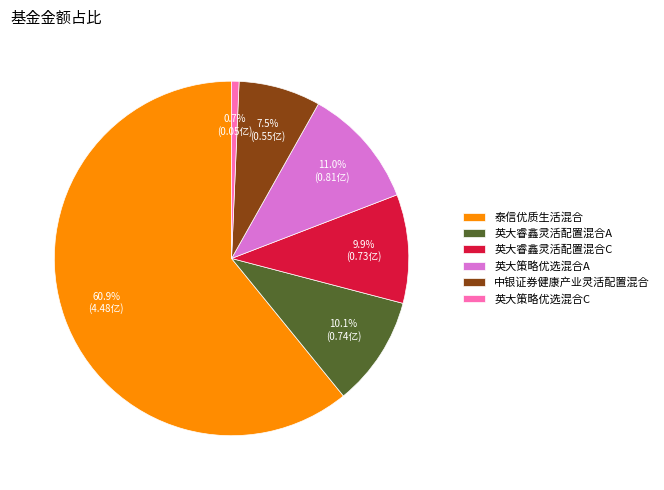

To the nearest percent, what is the average slice percentage?

17%